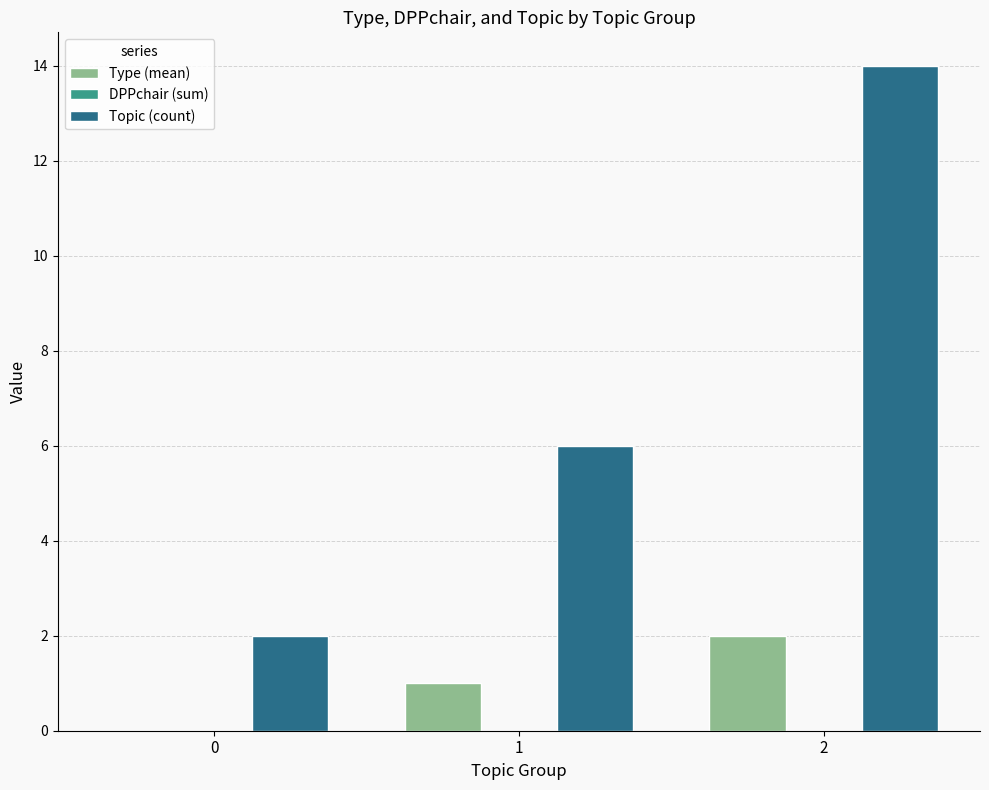

What is the sum of the Type (mean) values at 0 and 2?

2